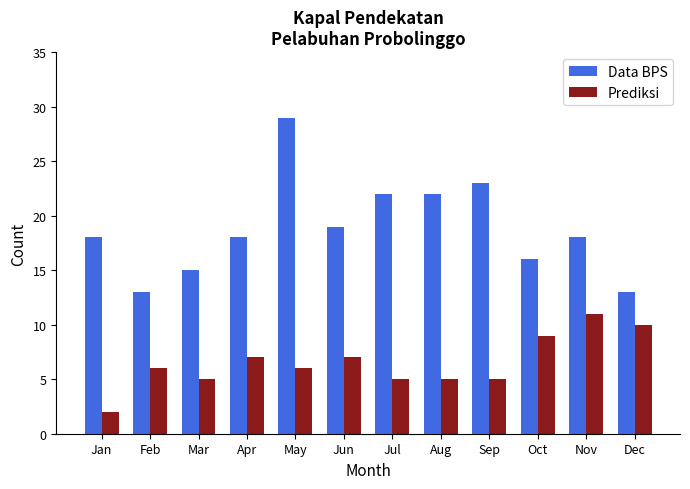

At which category is the sum across all series the highest?

May